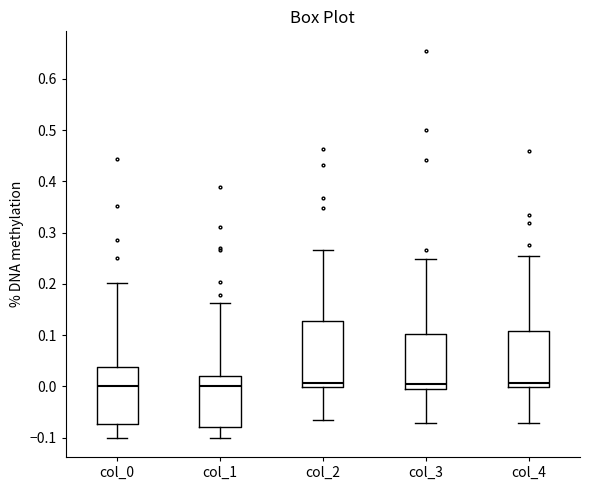

Where does the median line of the box for col_4 sit on the y-axis? The values are not printed on the chart, so give them approximately, as read against the axis.

0.01